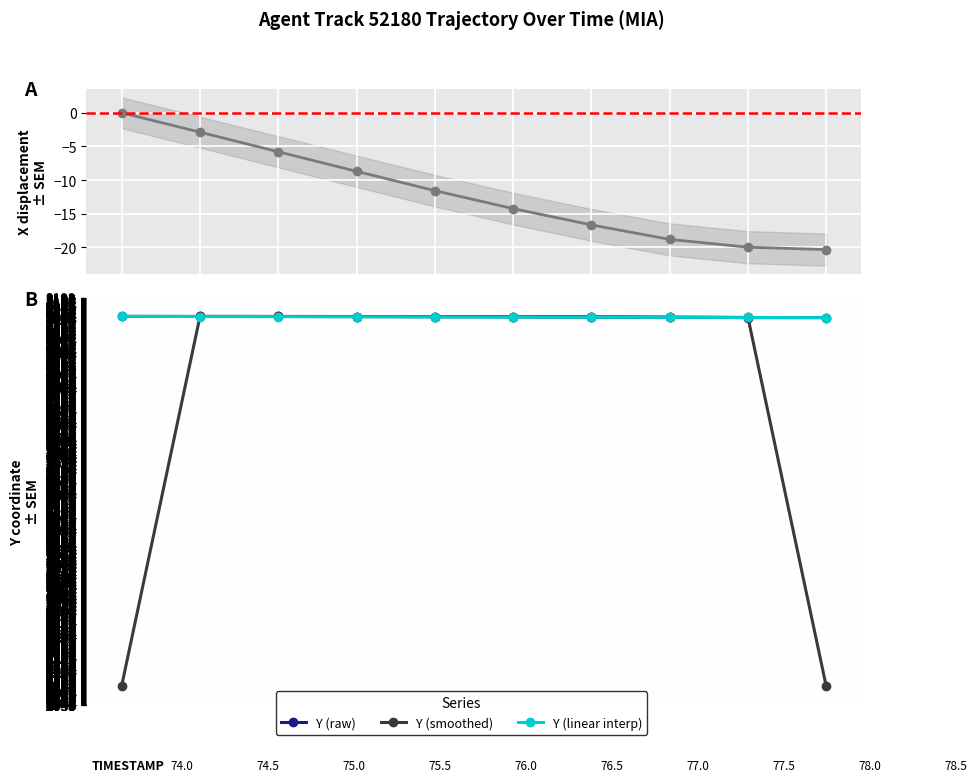

The value of X displacement at 1 is -1.5. True or false?

False